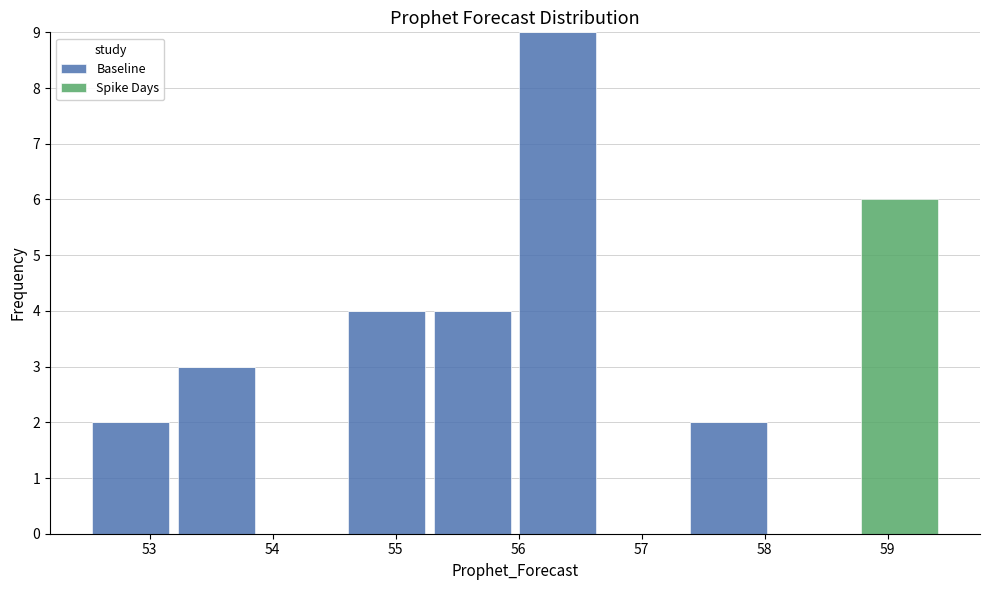

Reading left to right, list every stacked bar in this chart as the range it spans on the x-axis followed by its total height. Neither the bar edges nor the heights are printed on the chart, so give them approximately, as read against the axes.

52.5 to 53.2: 2
53.2 to 53.9: 3
53.9 to 54.6: 0
54.6 to 55.3: 4
55.3 to 56.0: 4
56.0 to 56.7: 9
56.7 to 57.4: 0
57.4 to 58.1: 2
58.1 to 58.7: 0
58.7 to 59.4: 6